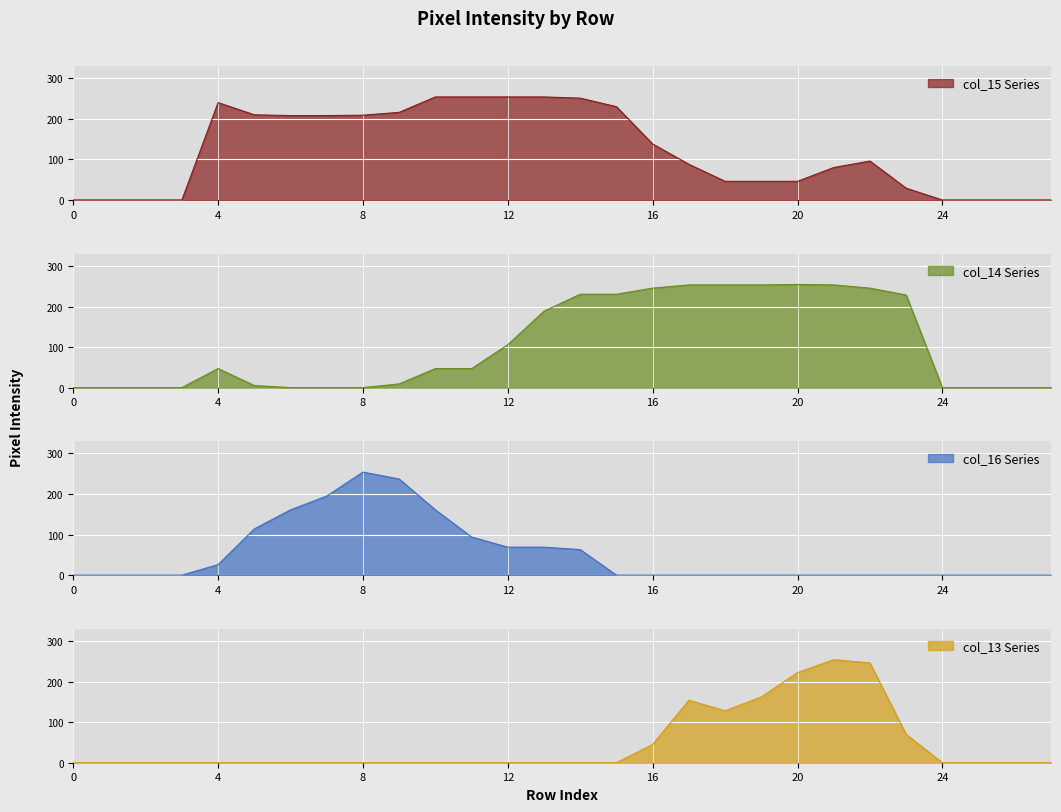

Which series ends up on top after the final intersection of col_15 and col_13?

col_13